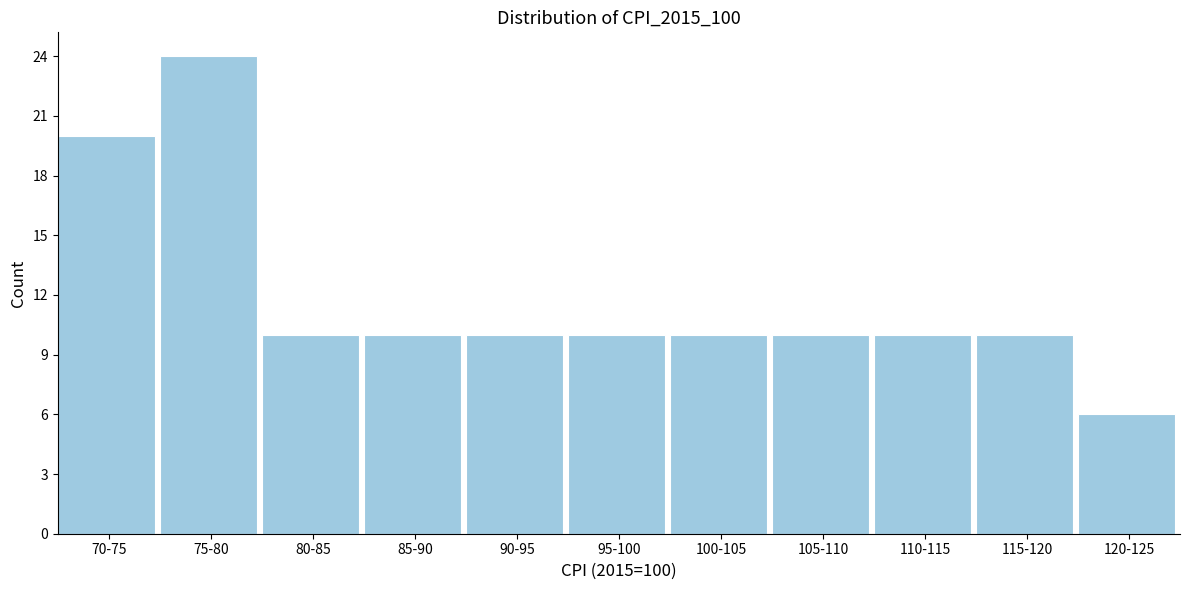

Reading left to right, extract all data points from this chart.

70-75=20	75-80=24	80-85=10	85-90=10	90-95=10	95-100=10	100-105=10	105-110=10	110-115=10	115-120=10	120-125=6